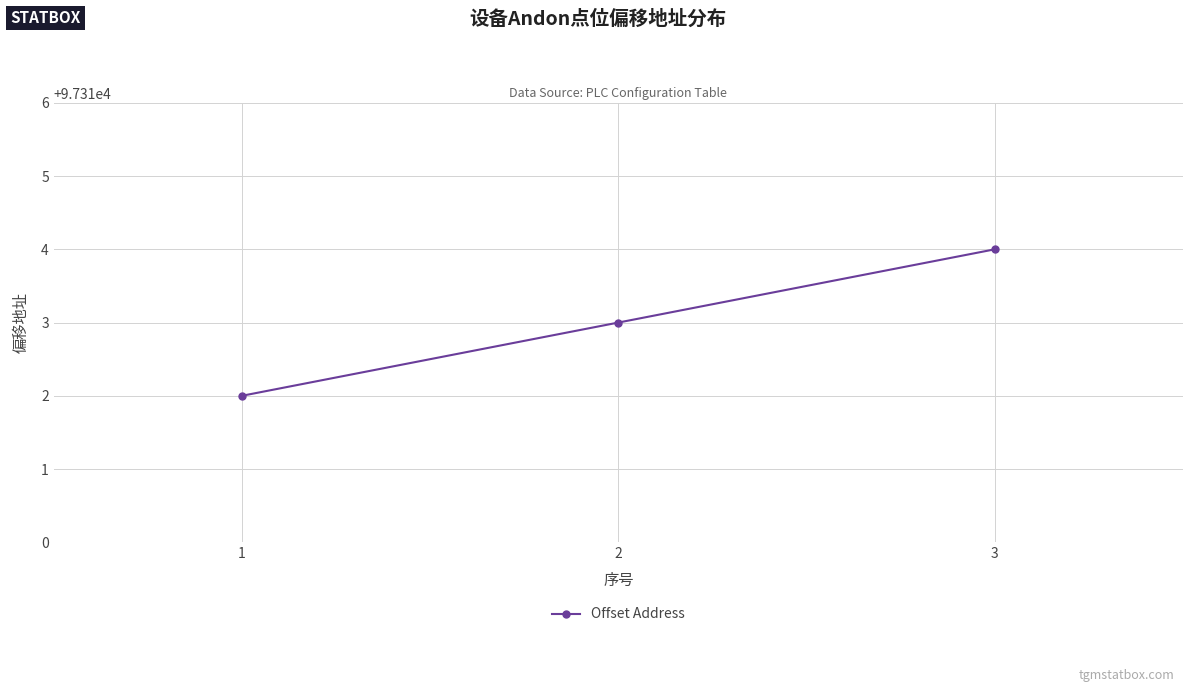

Reading left to right, extract all data points from this chart.

1=97312	2=97313	3=97314